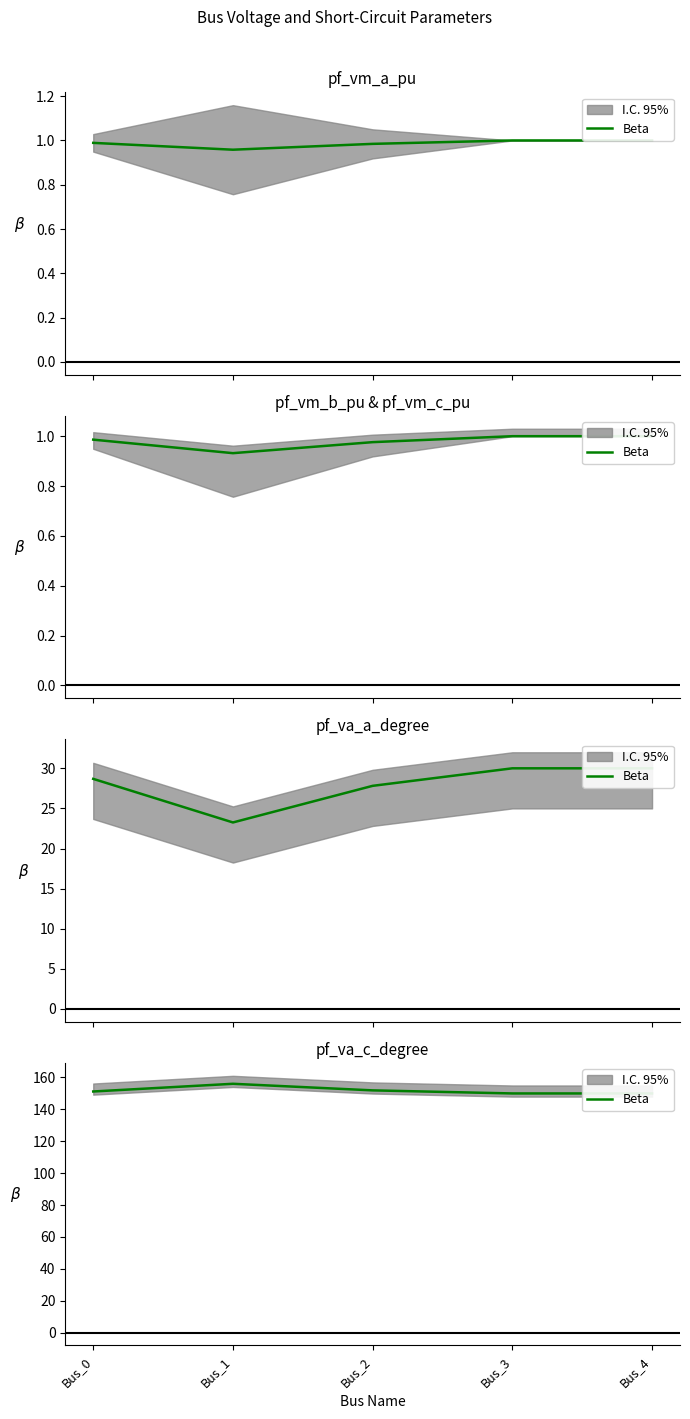

Reading left to right, transcribe all the data shown in this chart.

151.2	156.1	151.9	150.0	150.0